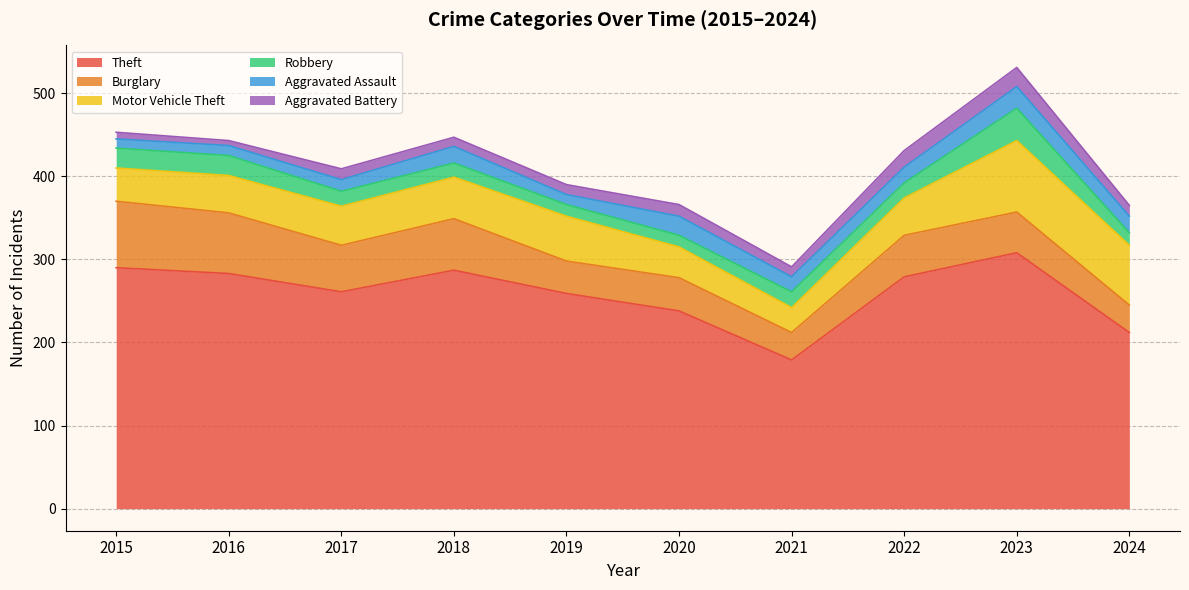

Which series has the widest spread of values?

Theft